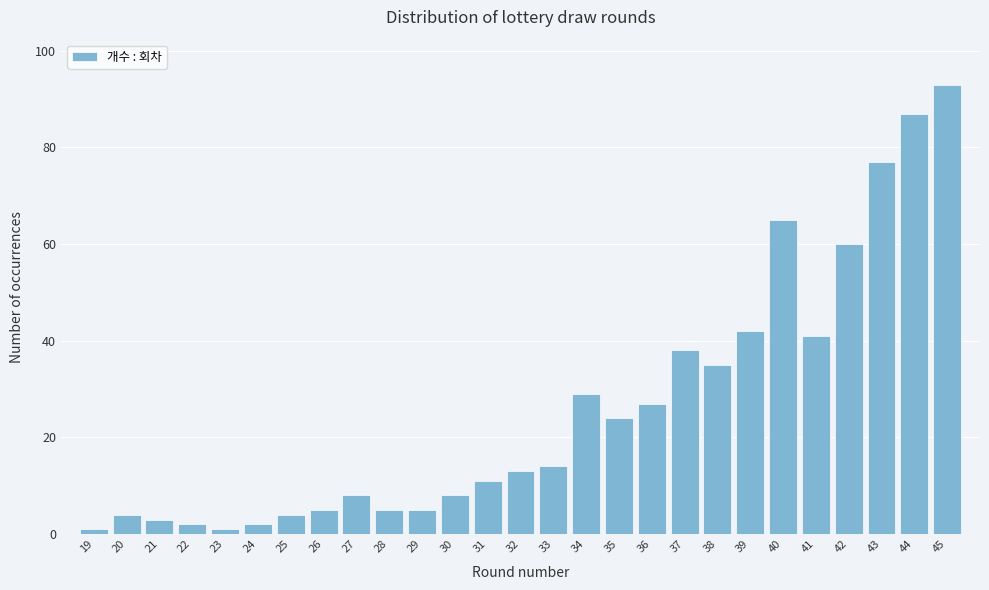

Reading left to right, transcribe all the data shown in this chart.

19=1	20=4	21=3	22=2	23=1	24=2	25=4	26=5	27=8	28=5	29=5	30=8	31=11	32=13	33=14	34=29	35=24	36=27	37=38	38=35	39=42	40=65	41=41	42=60	43=77	44=87	45=93